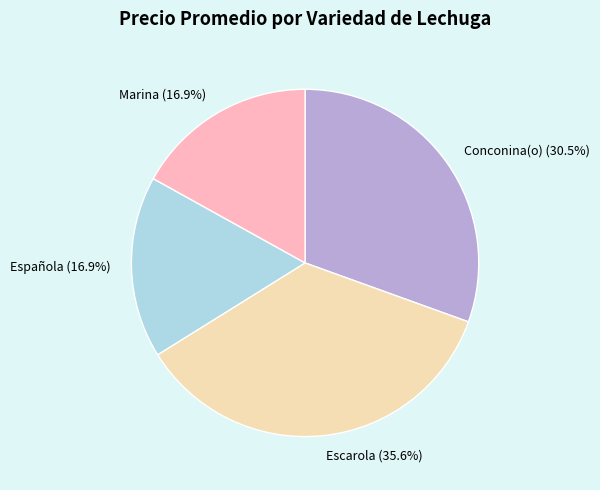

Does any single category account for the majority?

No